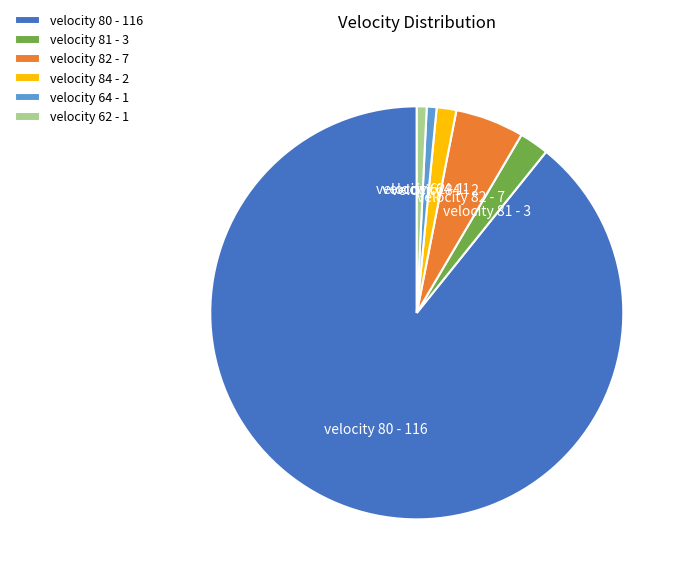

Which has a higher value, velocity 62 - 1 or velocity 81 - 3?

velocity 81 - 3